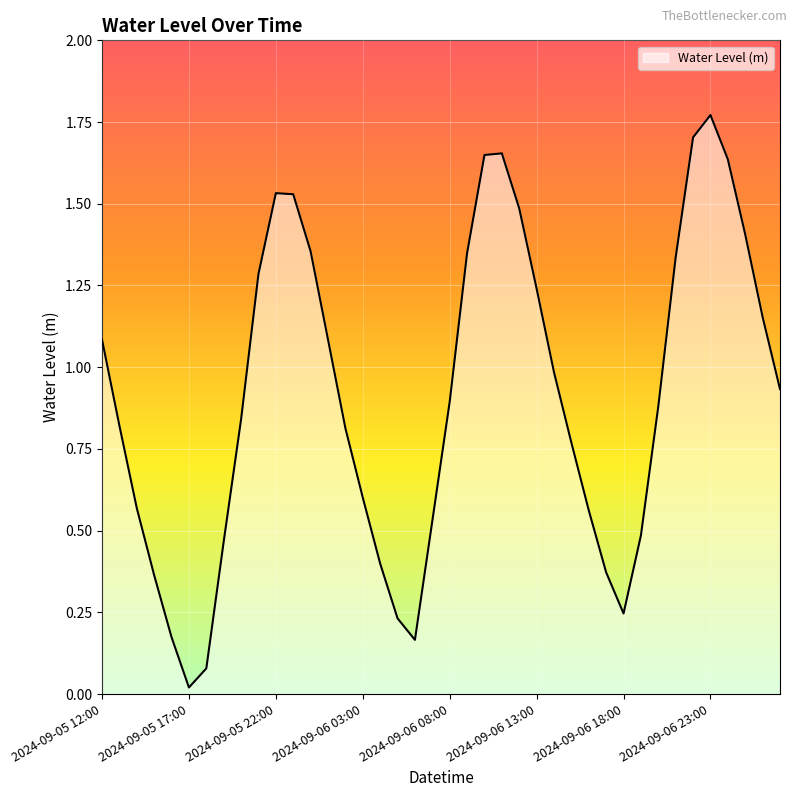

Reading right to left, transcribe all the data shown in this chart.

0.9	1.2	1.4	1.6	1.8	1.7	1.3	0.9	0.5	0.2	0.4	0.6	0.8	1.0	1.2	1.5	1.7	1.6	1.3	0.9	0.5	0.2	0.2	0.4	0.6	0.8	1.1	1.4	1.5	1.5	1.3	0.8	0.5	0.1	0.0	0.2	0.4	0.6	0.8	1.1